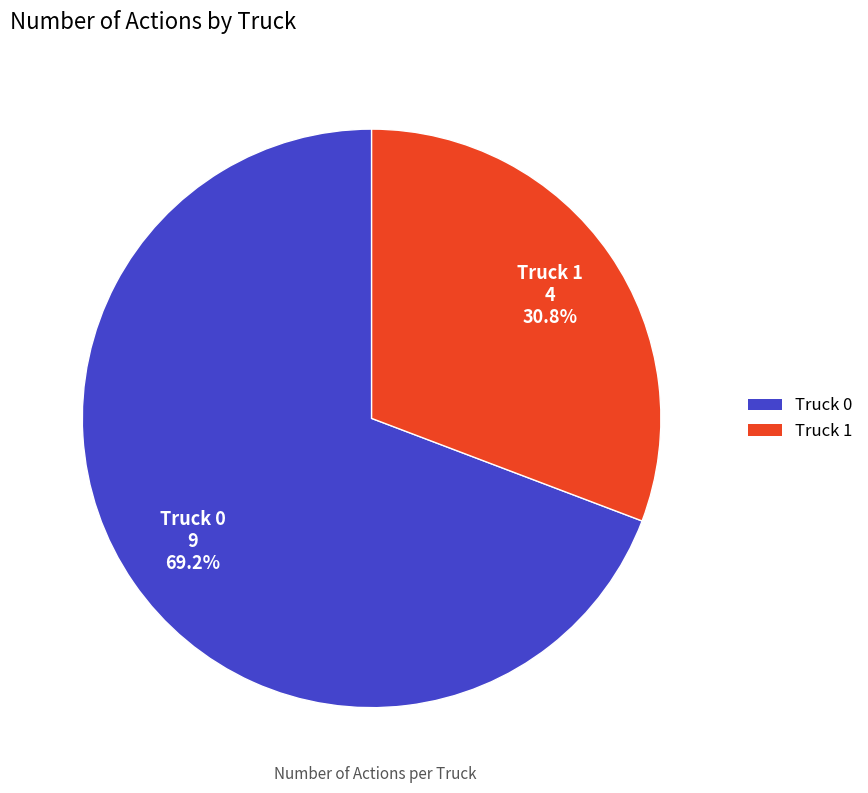

Count the number of slices in the pie.

2